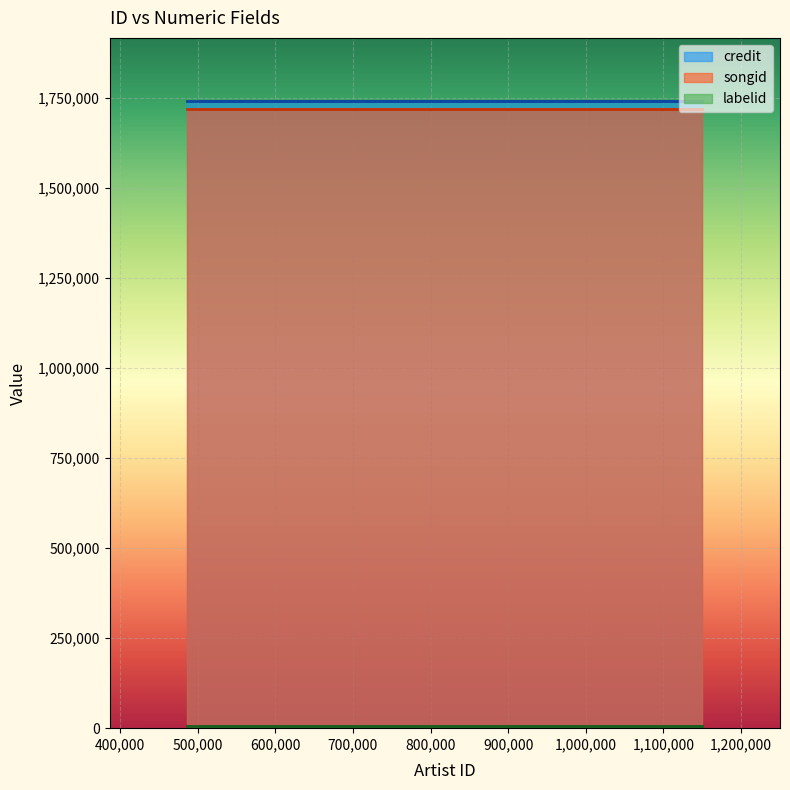

Which has a higher value, 1150121 or 1150122?

1150121